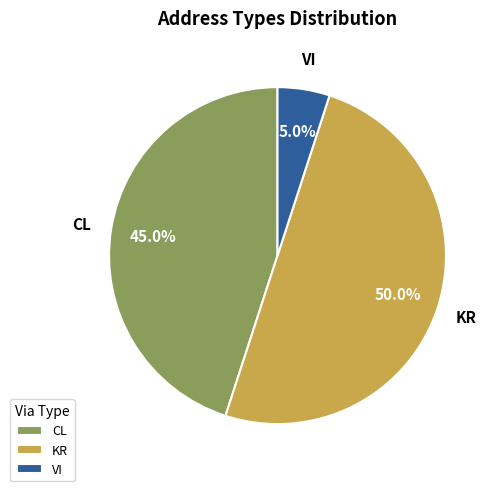

How much of the chart is everything except VI?

95.0%